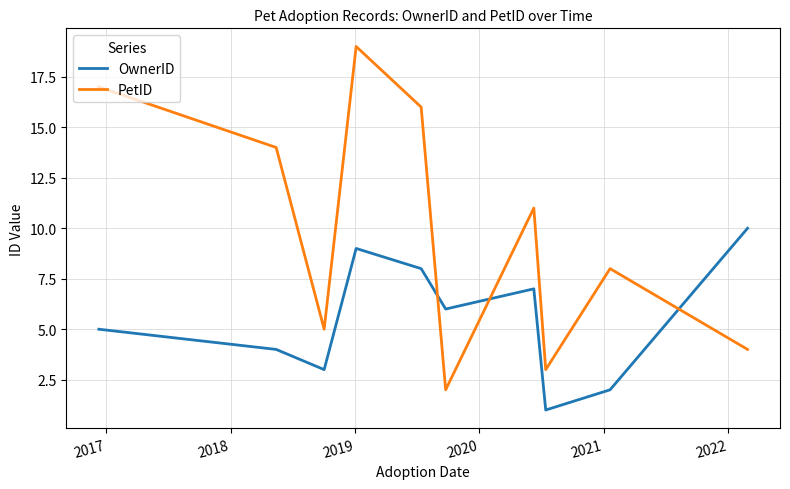

Which series has the largest total across all categories?

PetID